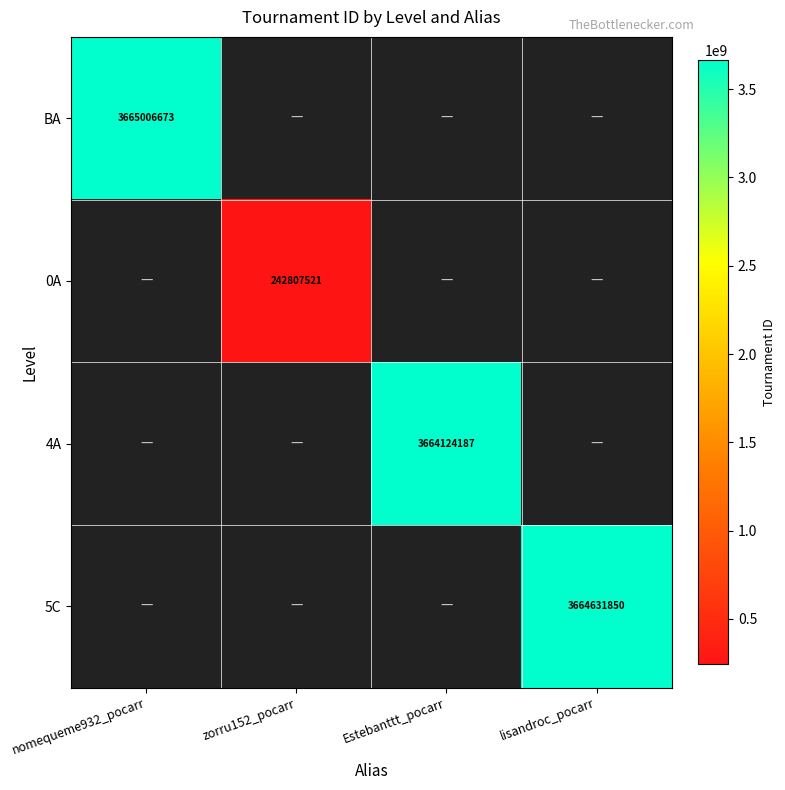

True or false: 4A has a value of 3664124187 at Estebanttt_pocarr.

True